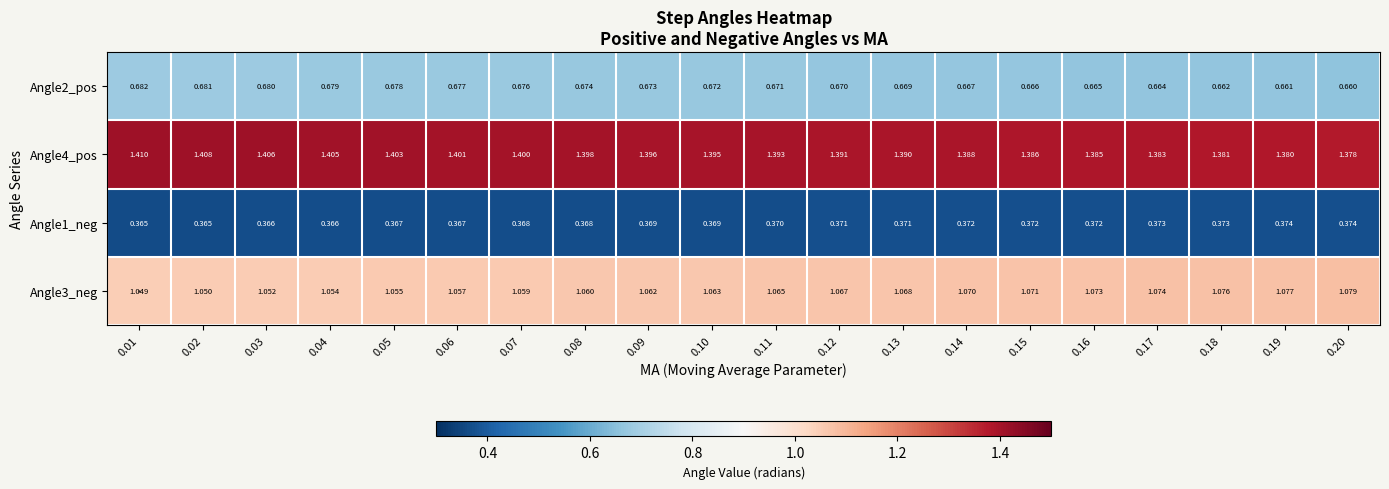

Count the number of categories in the chart.

20